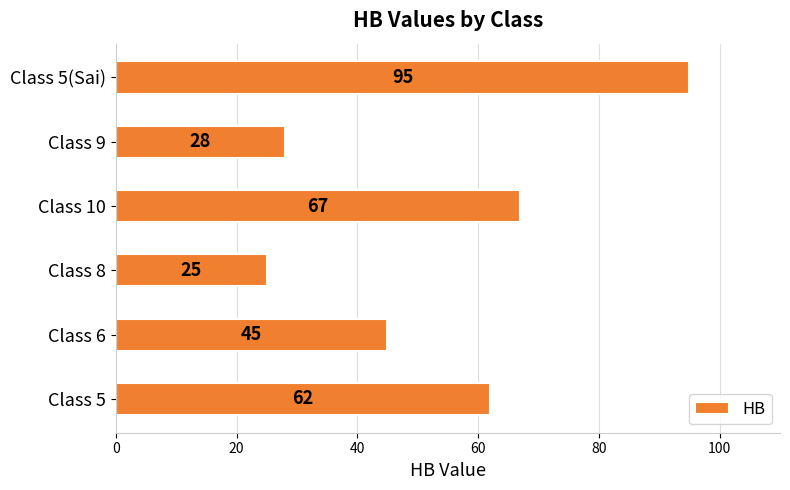

How many values are below 62?

3